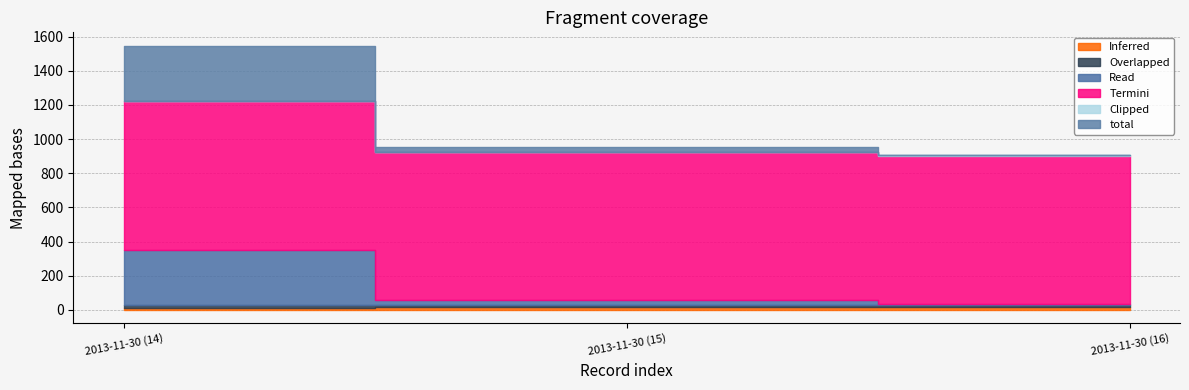

What is the total value across all series at 2013-11-30 (14)?

1548